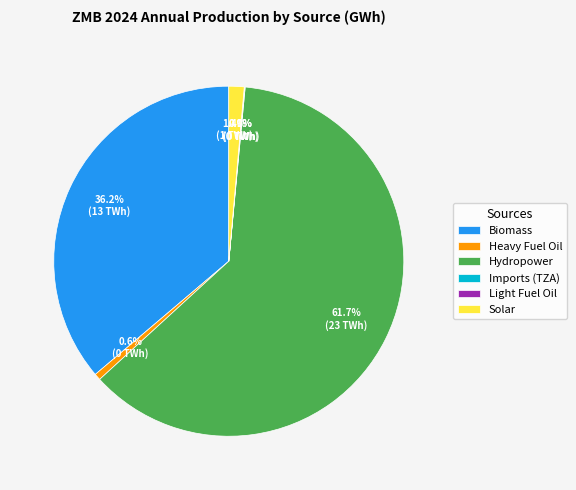

Does any single category account for the majority?

Yes